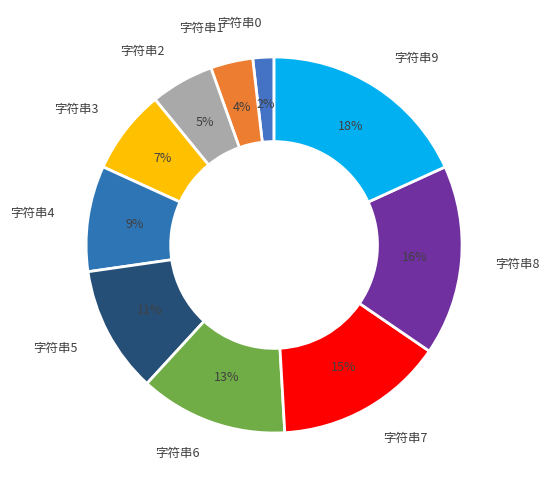

Between 字符串7 and 字符串3, which is larger?

字符串7